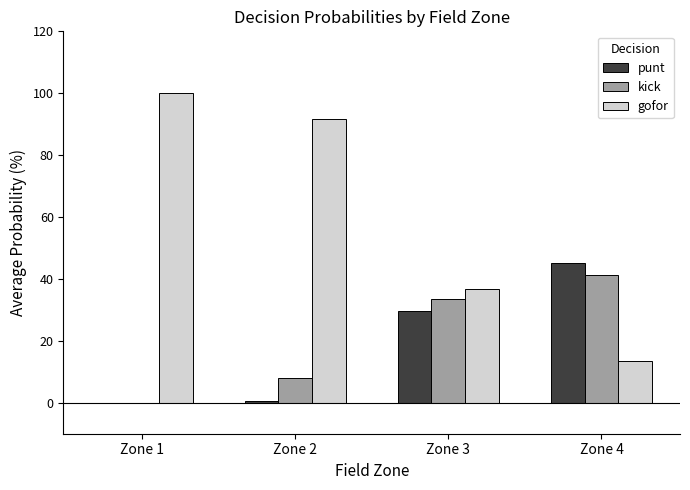

What is the highest value of the kick series?

41.2